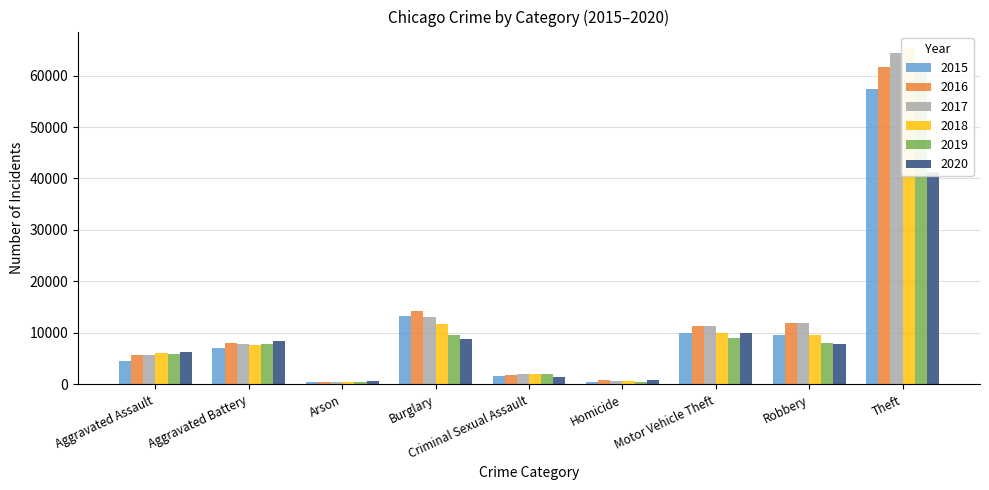

Which category has the lowest value in the 2015 series?

Arson